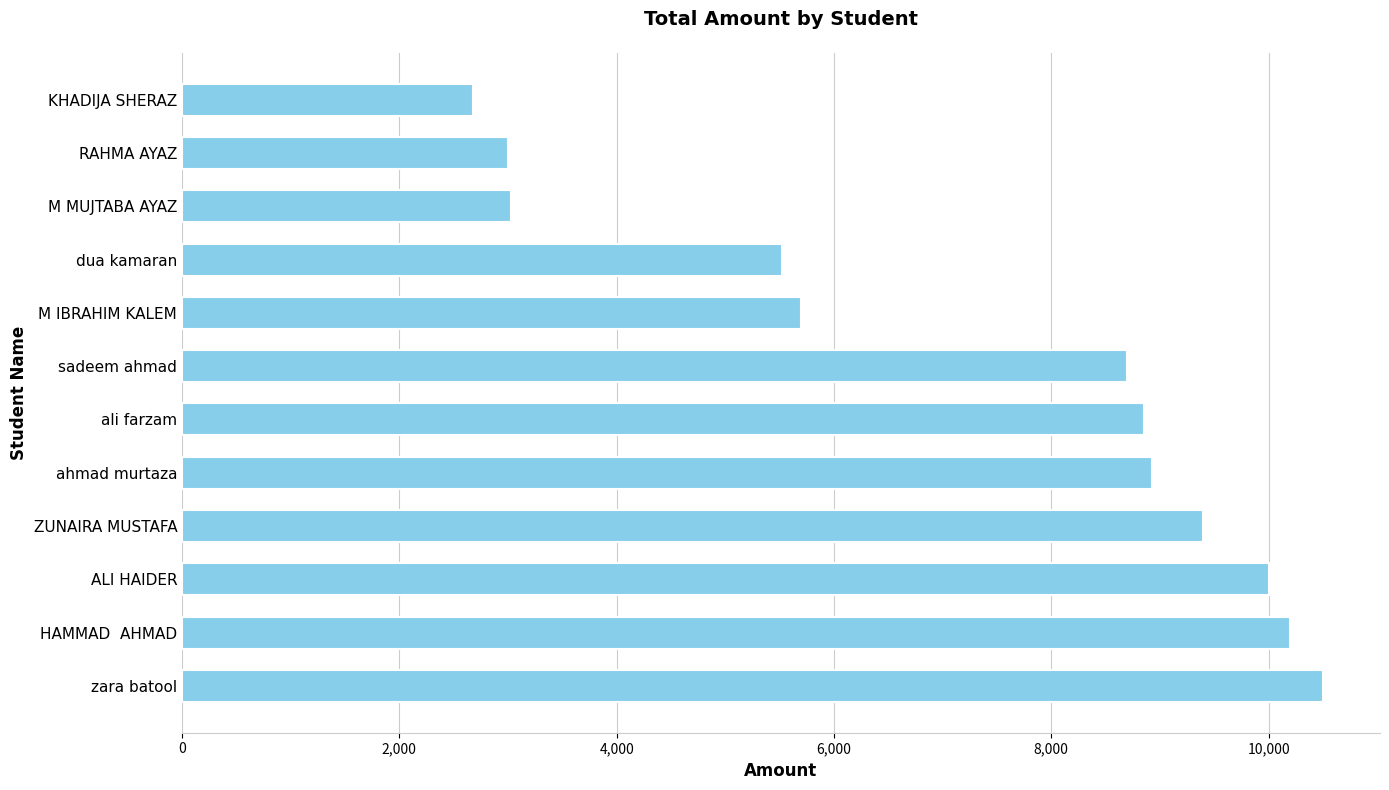

What is the smallest value displayed?

2680